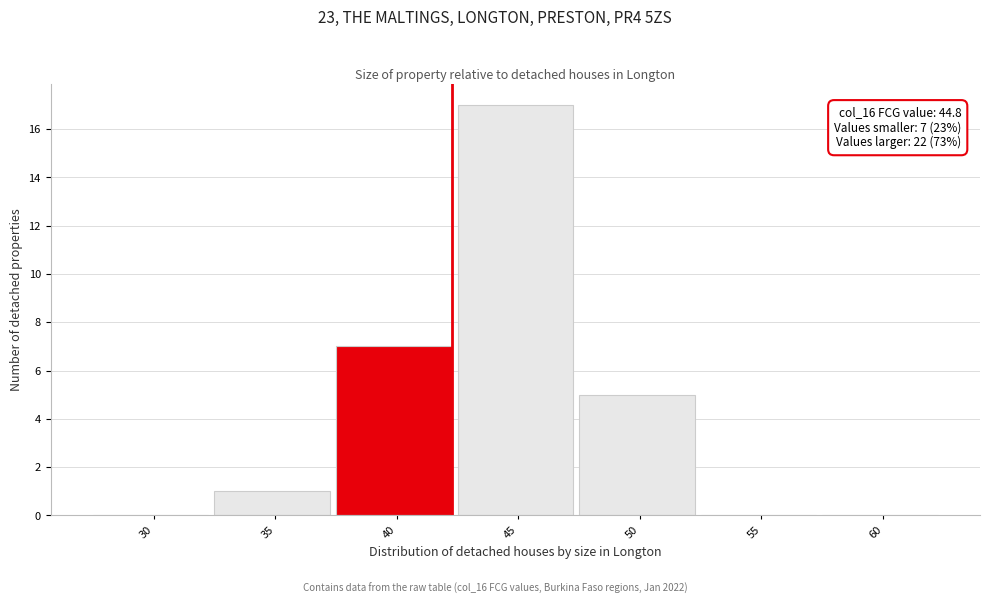

Reading left to right, extract all data points from this chart.

30=0	35=1	40=7	45=17	50=5	55=0	60=0